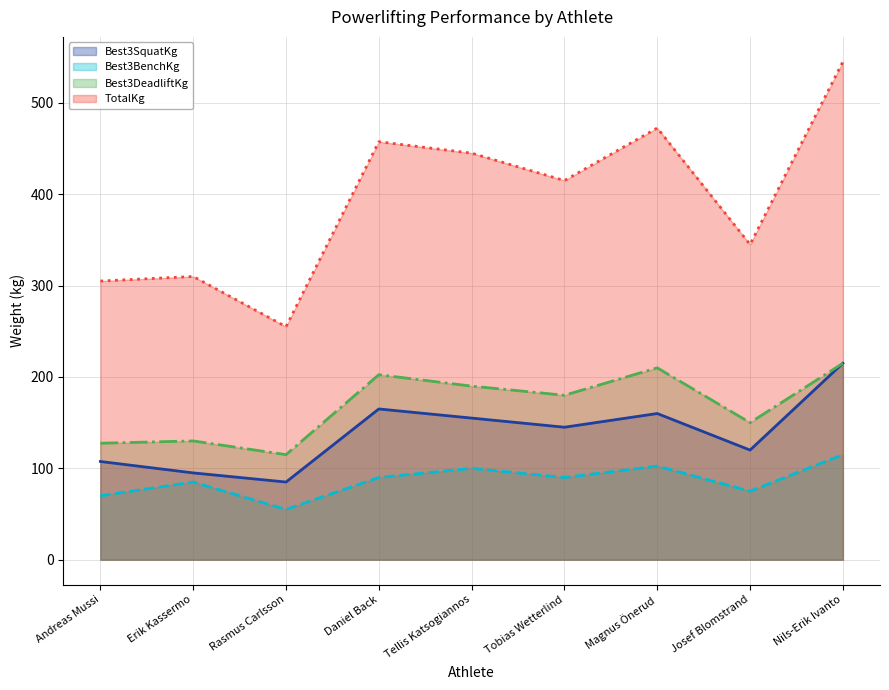

How many data points in Best3SquatKg are less than 145?

4